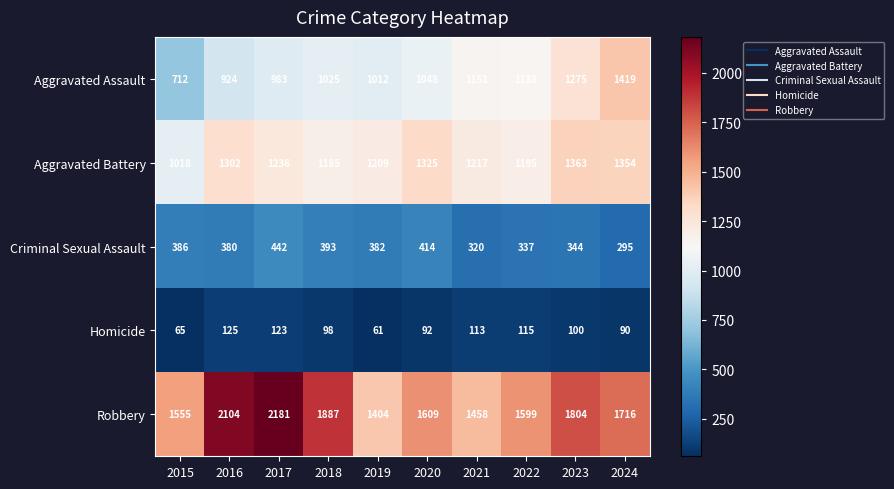

What is the difference between the maximum and minimum values in the Robbery series?

777